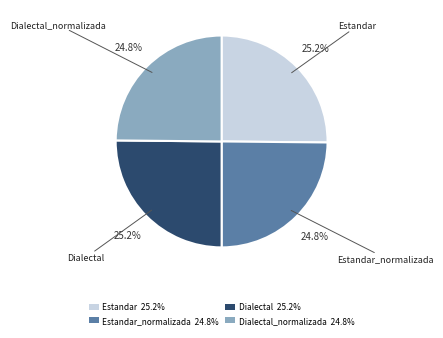

What is the ratio of the value at Dialectal 25.2% to the value at Dialectal_normalizada 24.8%?

1.0